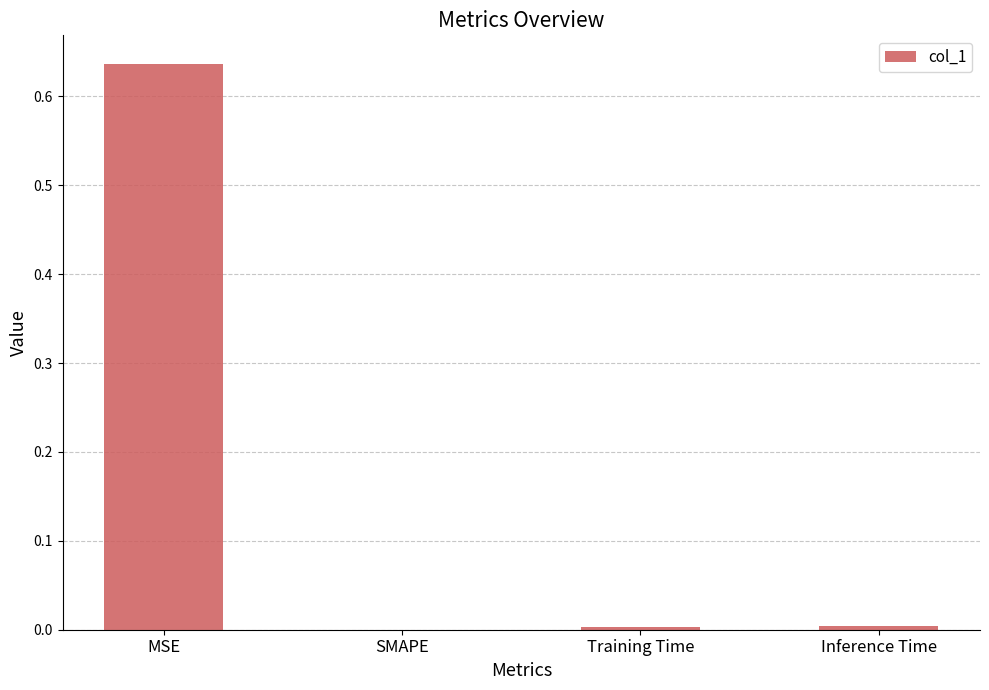

The value at SMAPE is 0.0. True or false?

True